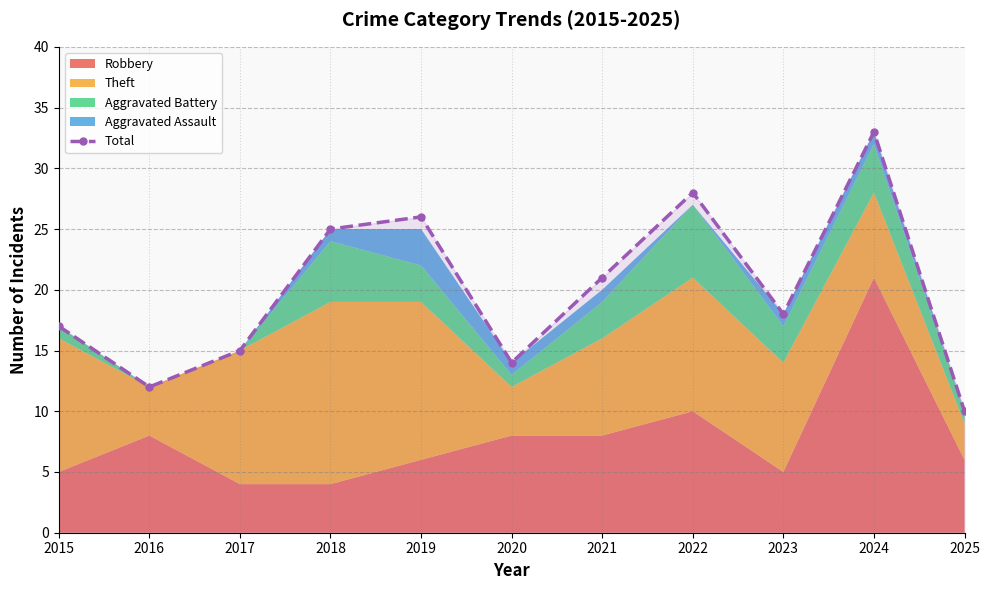

True or false: the data has more than 1 interior local peaks.

True